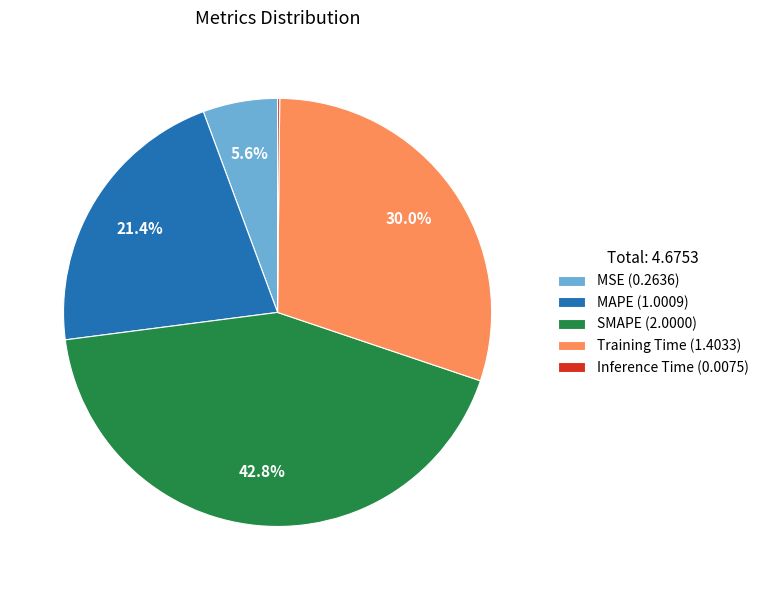

What is the total percentage of Training Time (1.4033) and MAPE (1.0009)?

51.4%